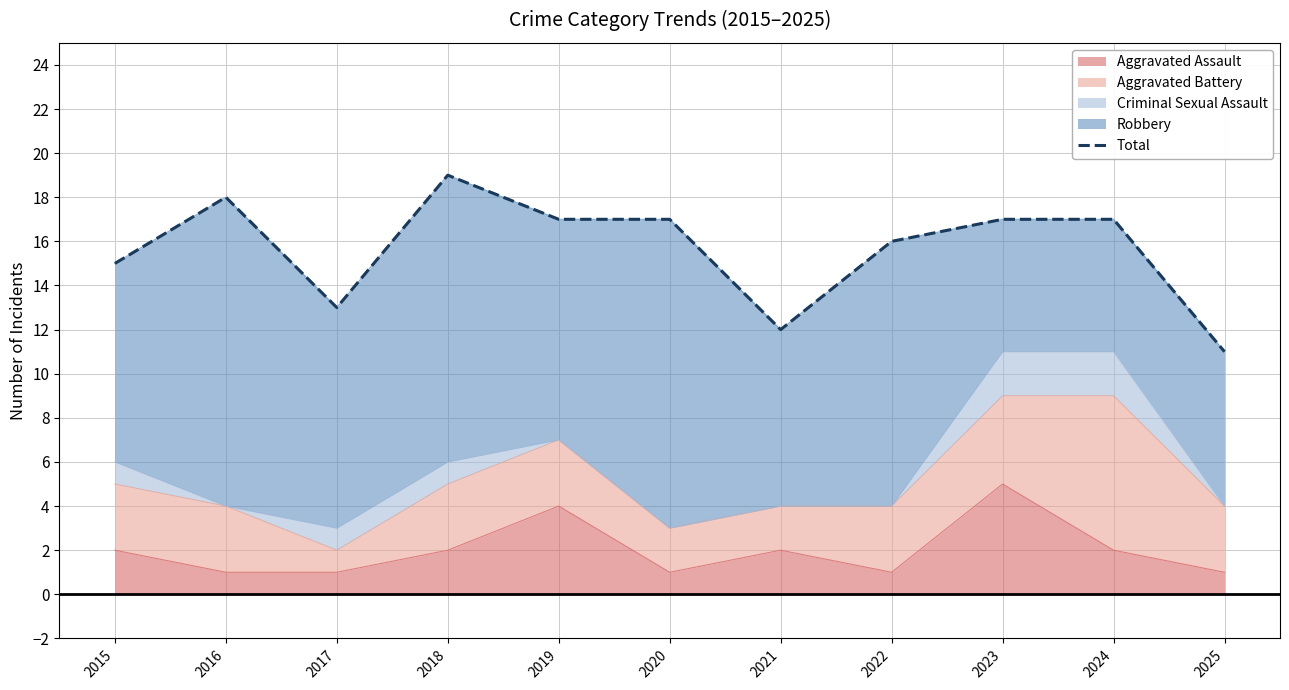

Is it true that the value at 2022 is 4?

False